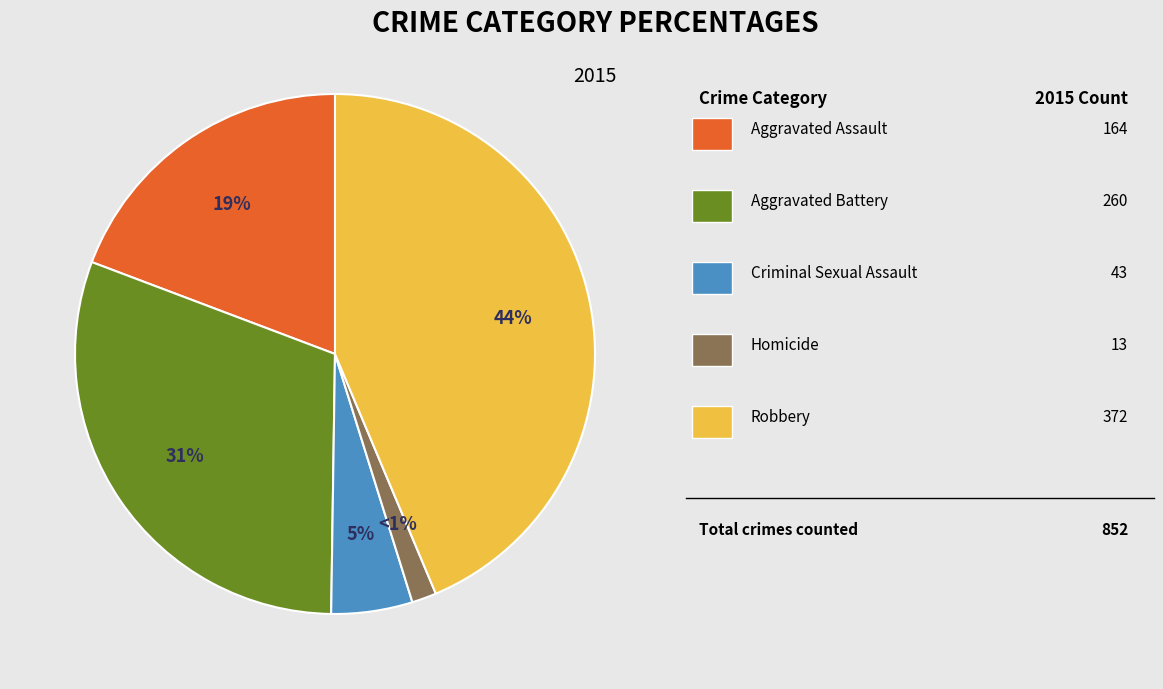

Rank the categories by value from lowest to highest.

Homicide, Criminal Sexual Assault, Aggravated Assault, Aggravated Battery, Robbery